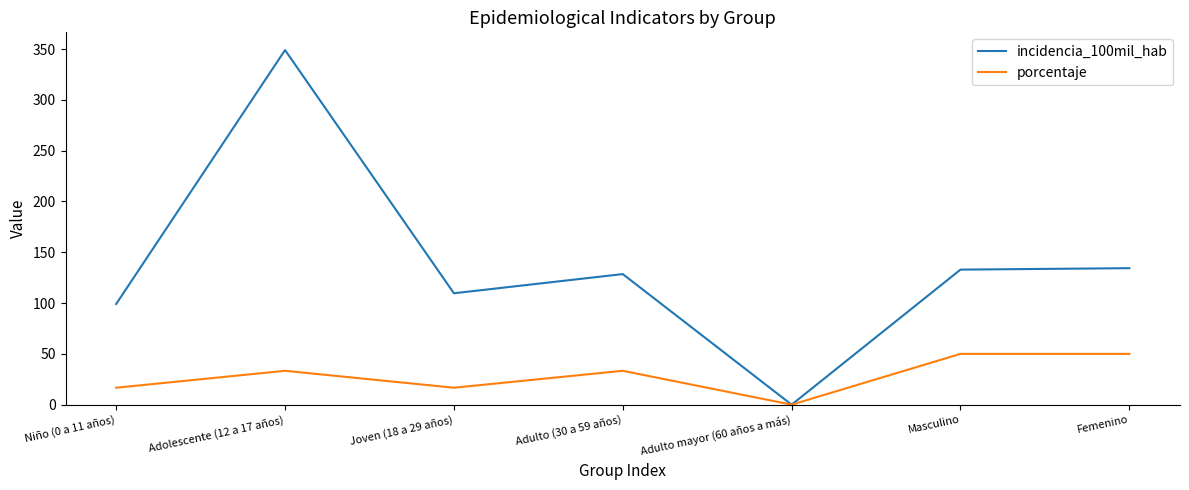

At which category is the sum across all series the highest?

Adolescente (12 a 17 años)